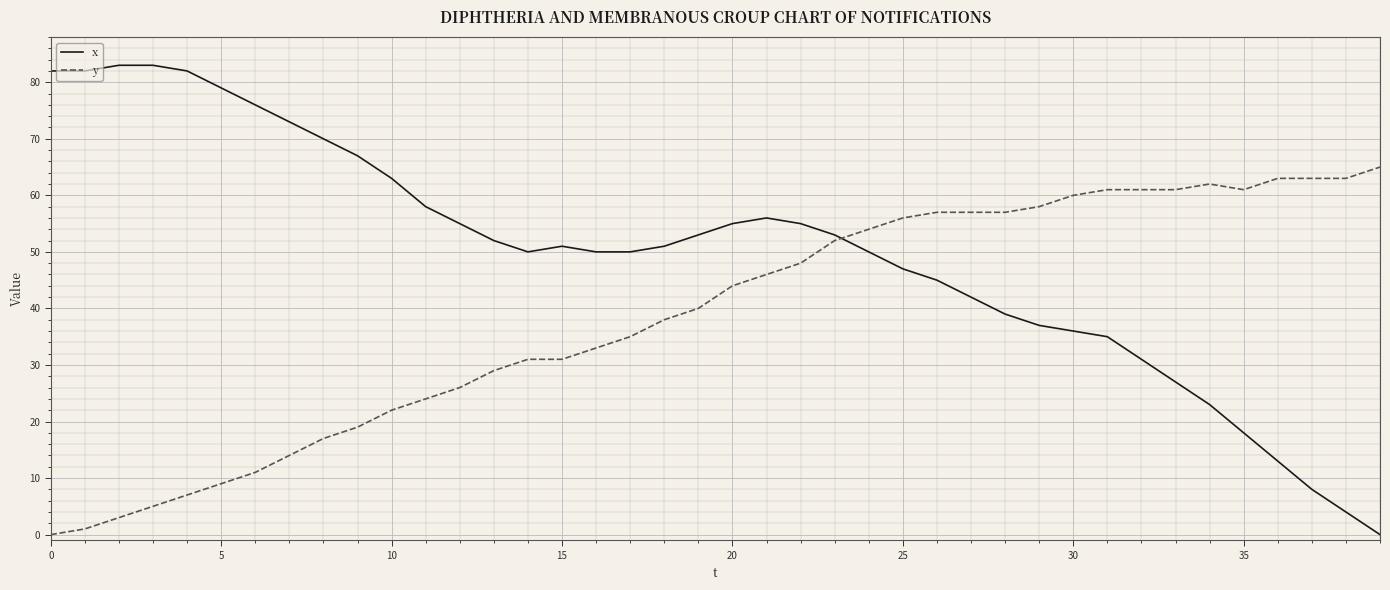

List the series in order of their overall mean, lowest first.

y, x